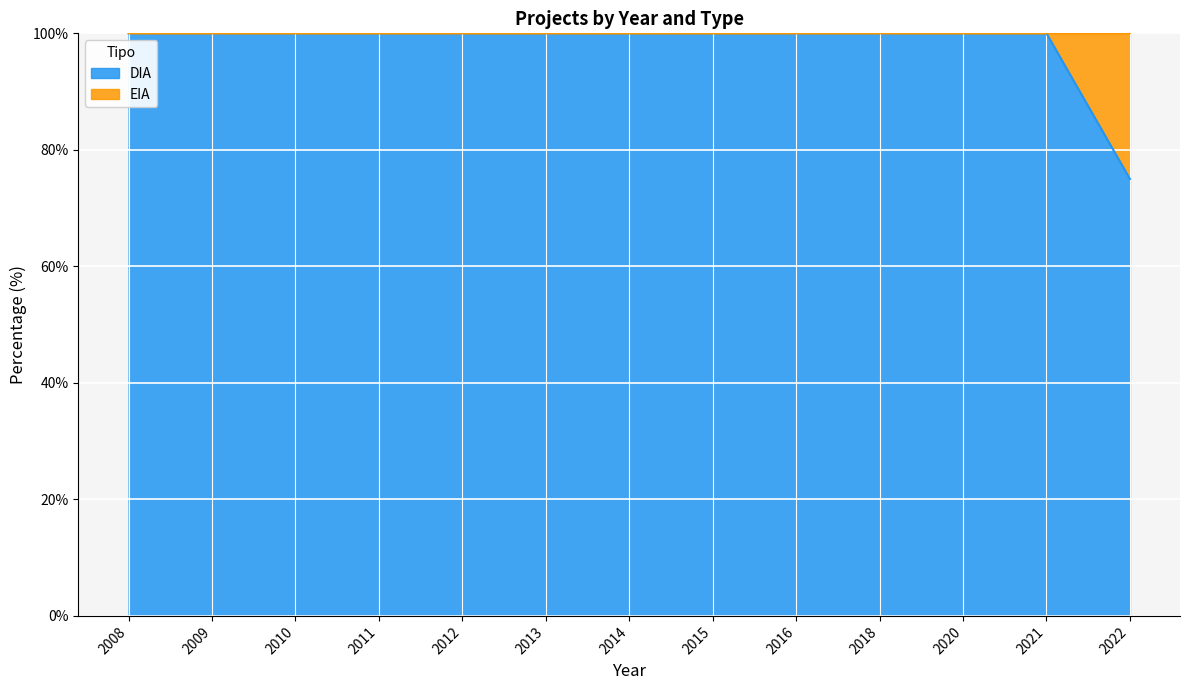

True or false: the data has more than 1 interior local peaks.

False